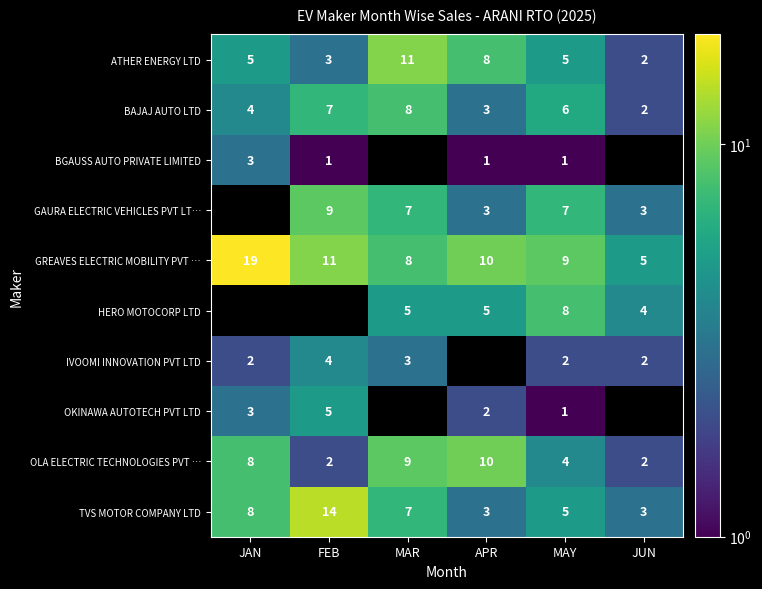

The OLA ELECTRIC TECHNOLOGIES PVT … series shows 2.9 at FEB. True or false?

False